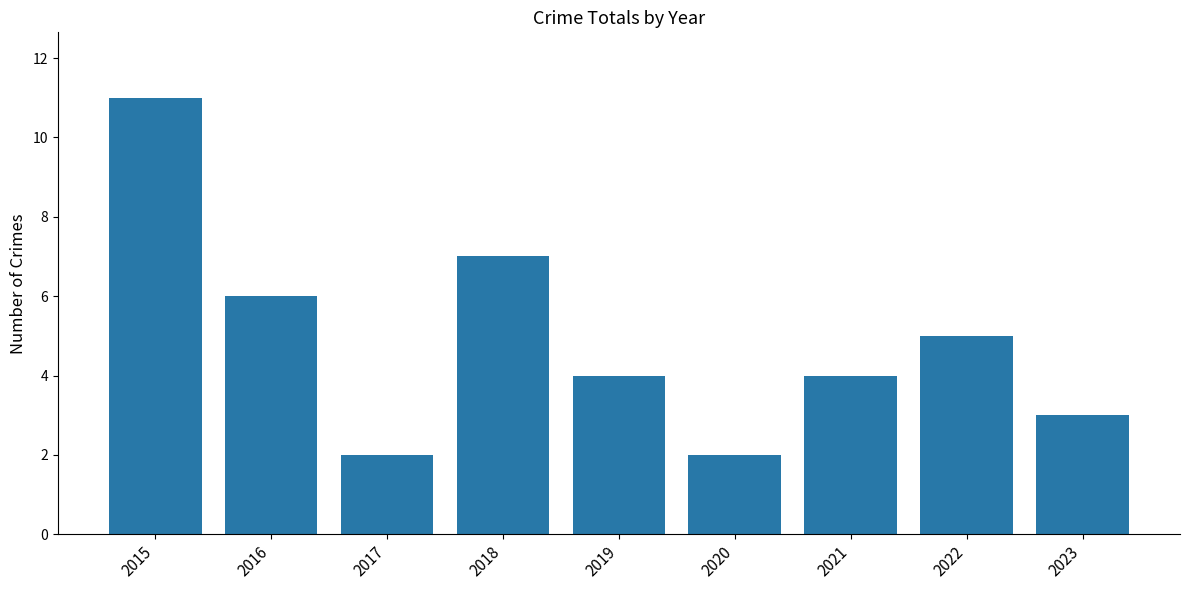

What is the maximum value shown in the chart?

11